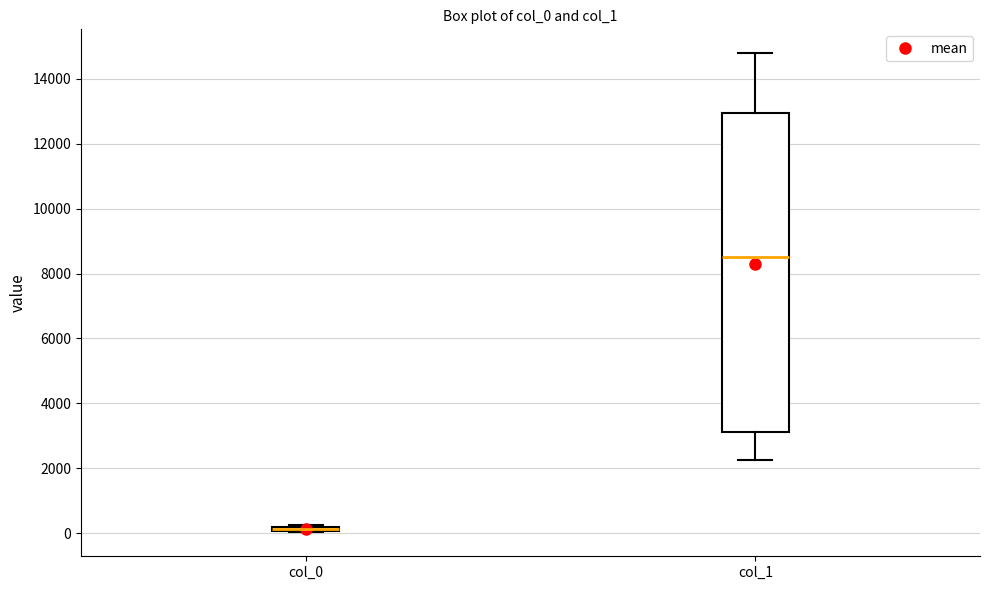

Comparing the boxes themselves (not the whiskers), which one is the tallest?

col_1